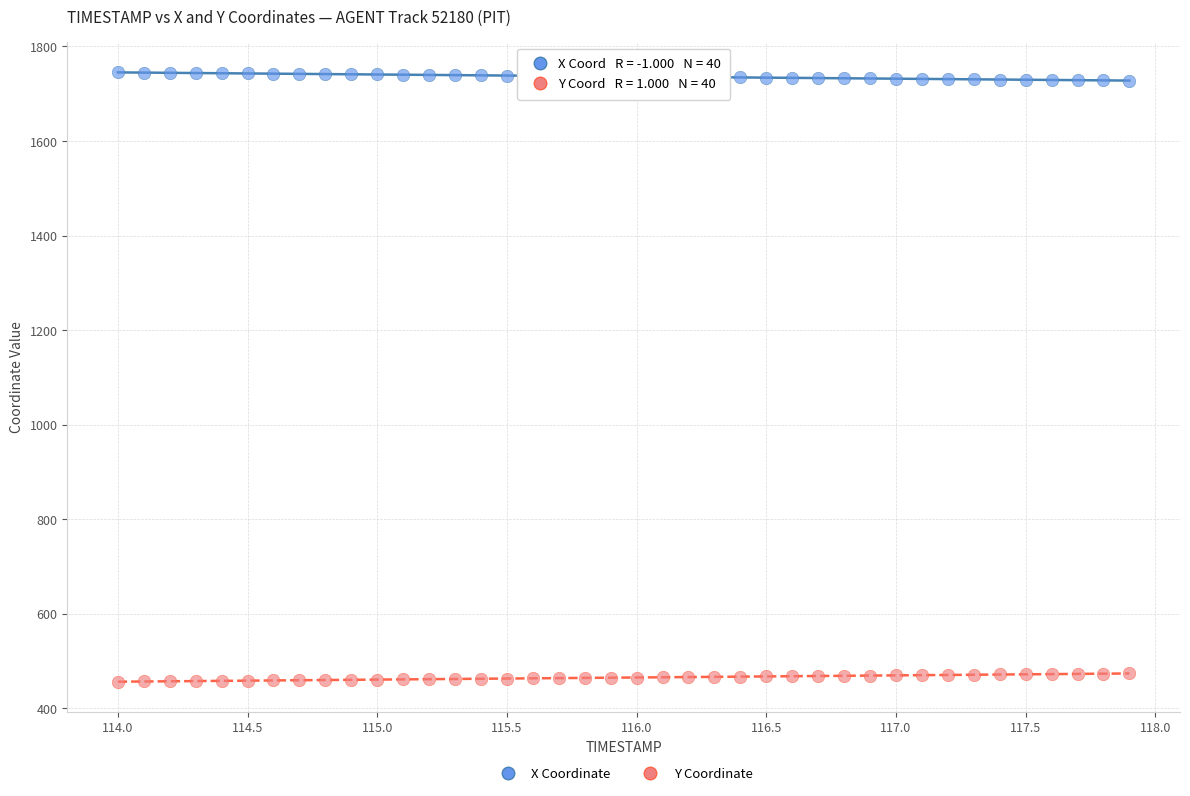

What is the X range (max minus min) for the scatter plot?

3.9